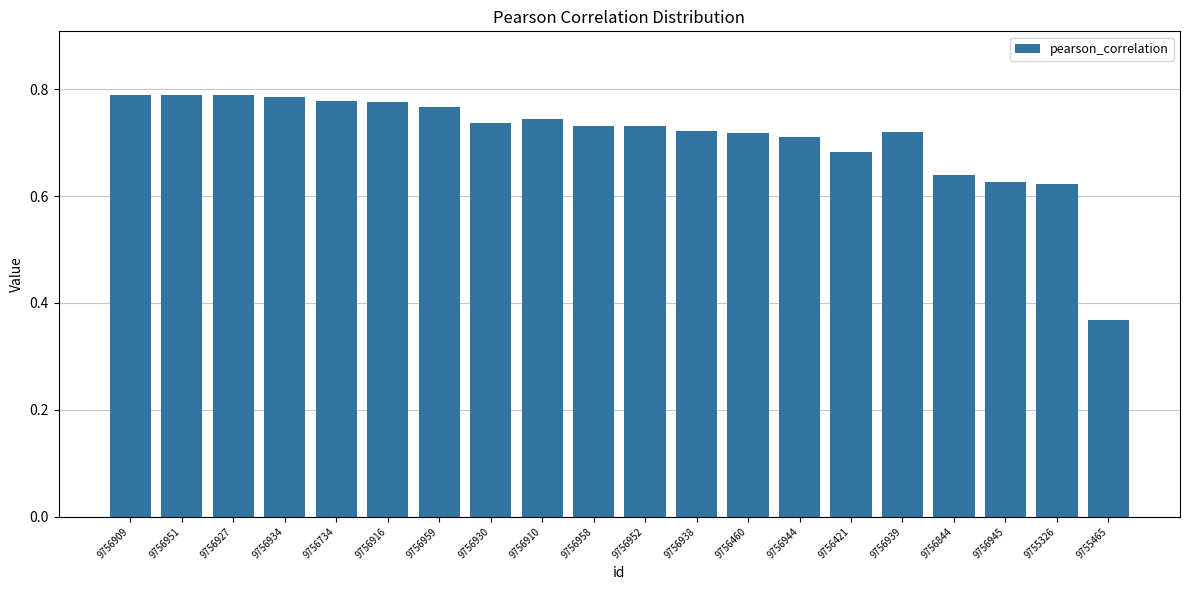

True or false: the data shows 1.3 at 9756909.

False